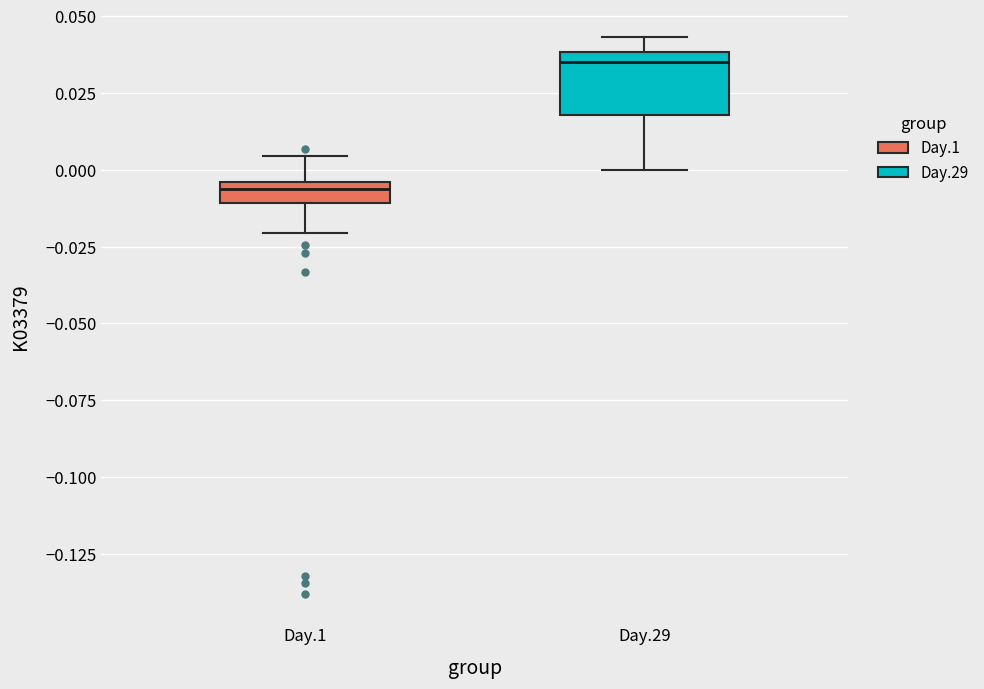

Which box has the lowest median line?

Day.1